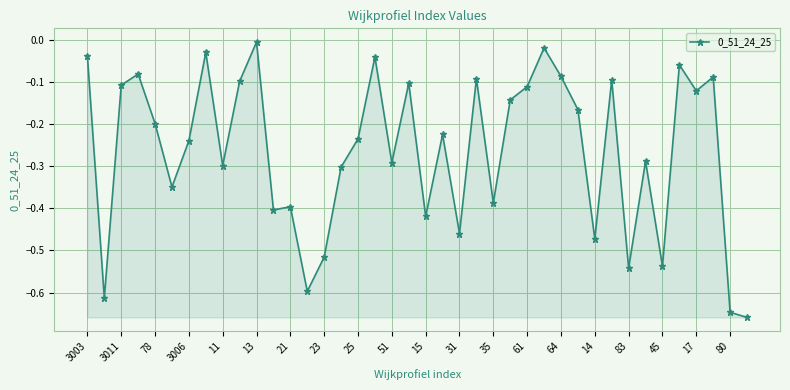

How many lines are shown in the chart?

1